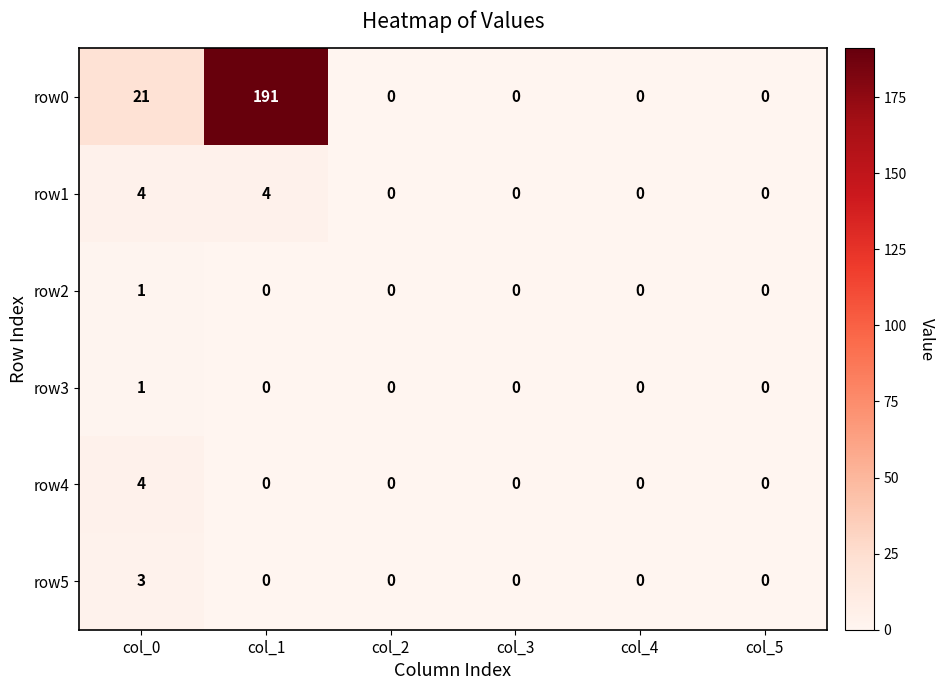

What is the sum of all row5 values?

3